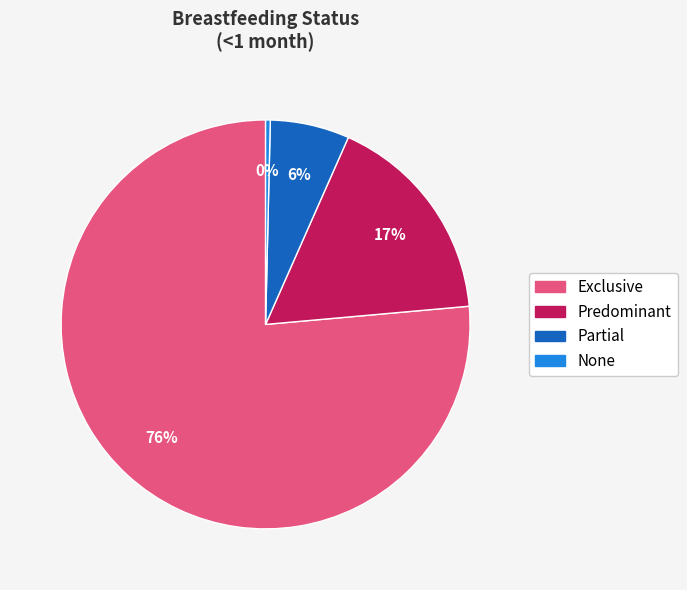

Does any single category account for the majority?

Yes